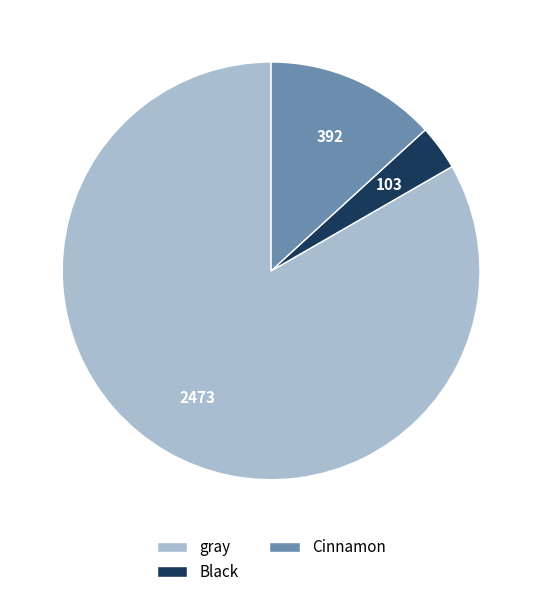

Does Cinnamon account for over 50% of the chart?

No